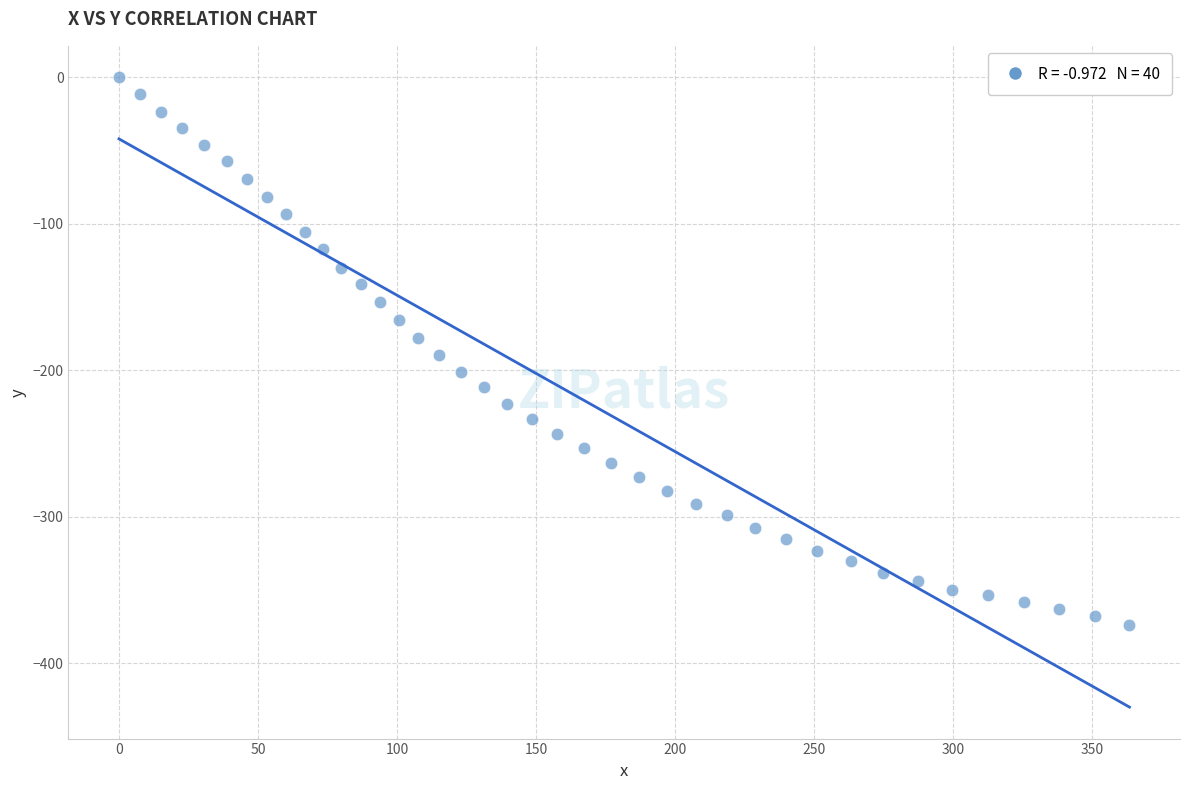

What is the range of X values (max minus min)?

363.4